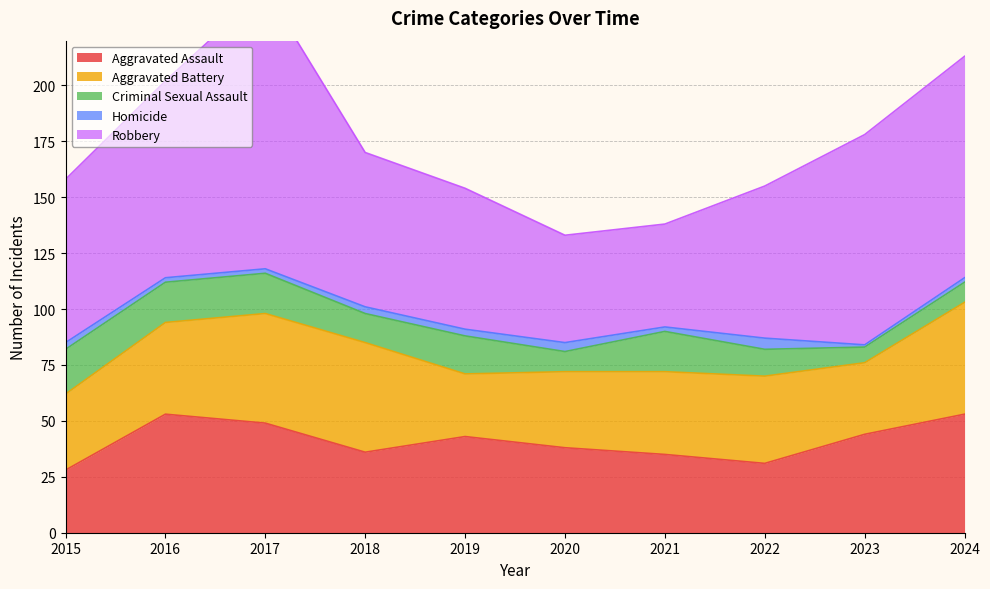

What is the approximate value of Aggravated Assault at 2018?

36